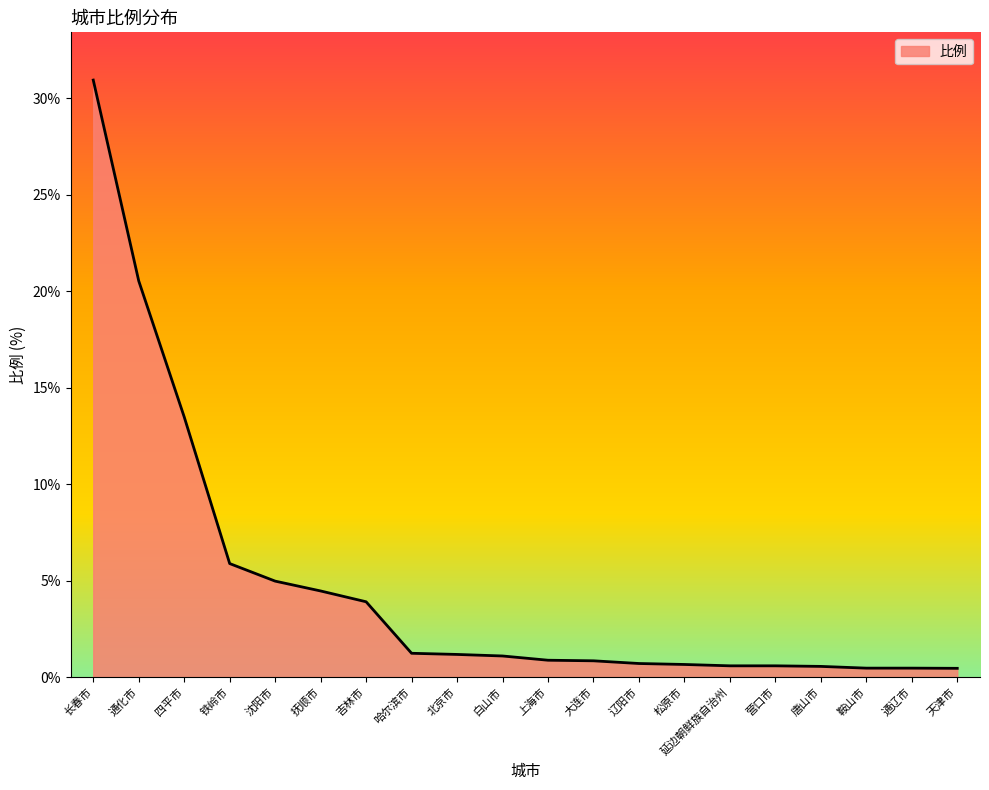

What is the ratio of the value at 抚顺市 to the value at 白山市?

4.1